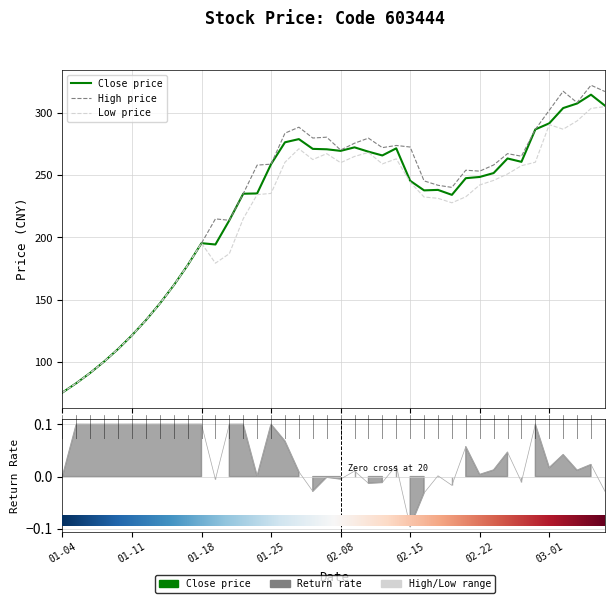

Does the chart have visible grid lines?

Yes